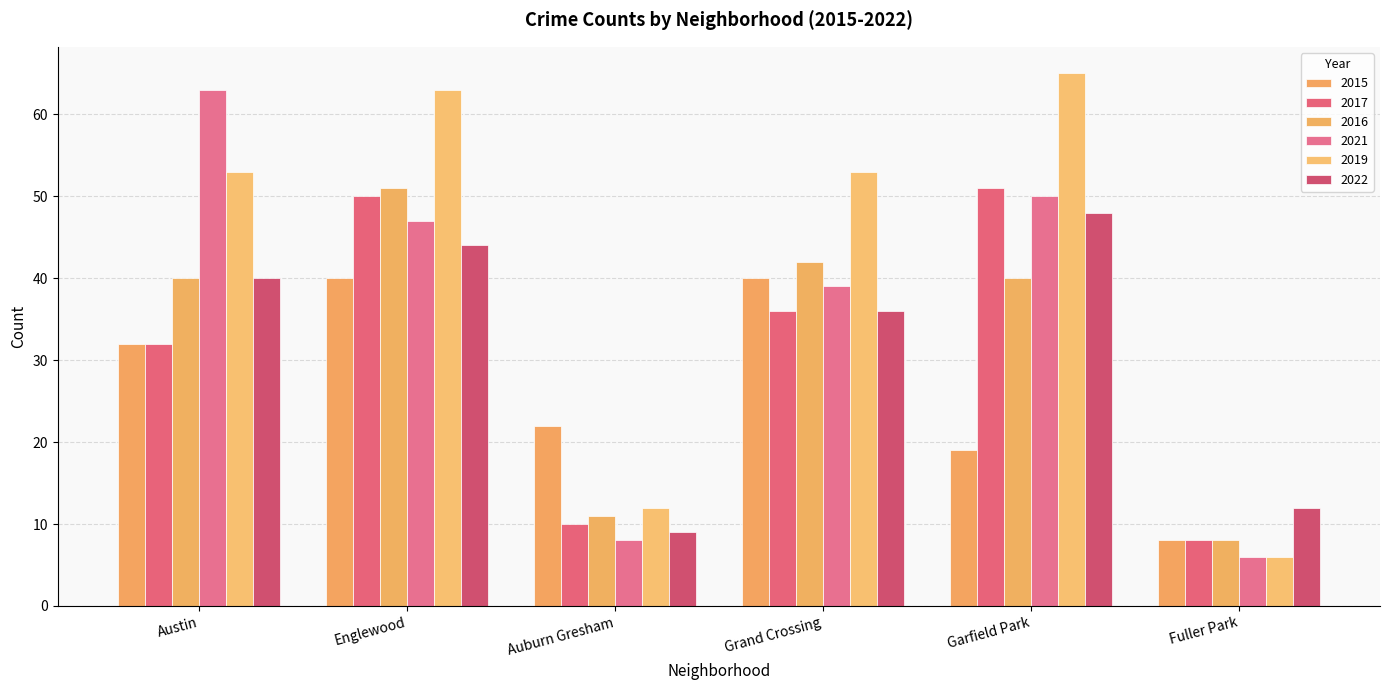

List the labels in order of 2021 value, largest first.

Austin, Garfield Park, Englewood, Grand Crossing, Auburn Gresham, Fuller Park